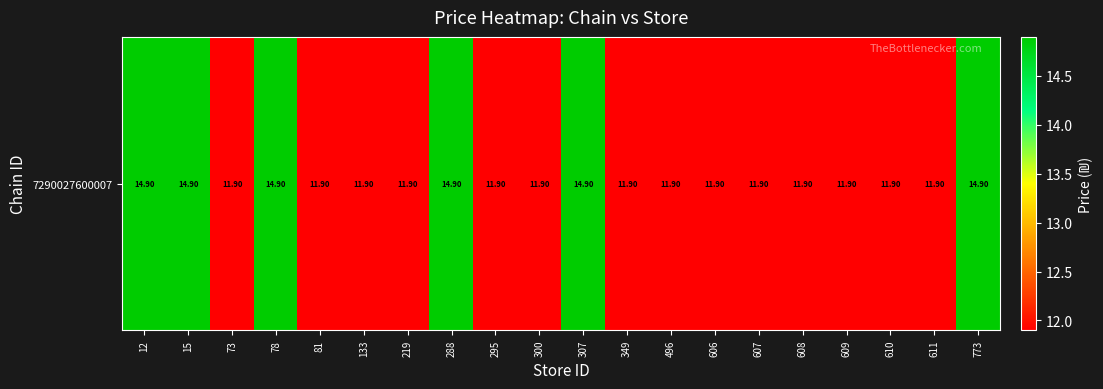

How many values are between 11 and 14?

14